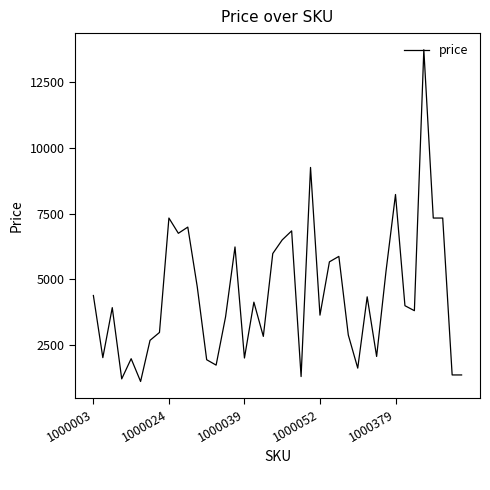

Count the number of categories in the chart.

40